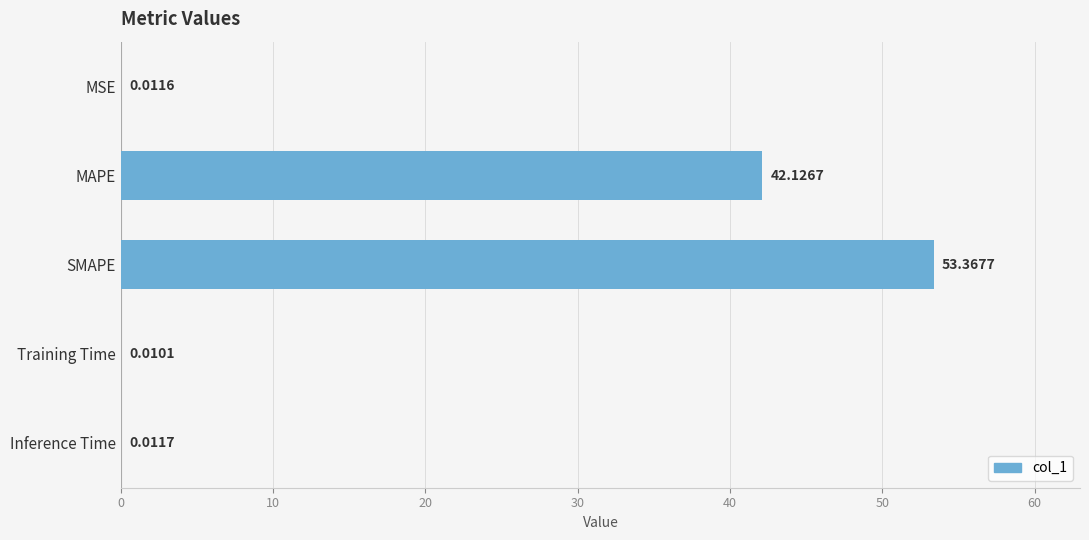

What is the change in value from MAPE to SMAPE?

+11.2